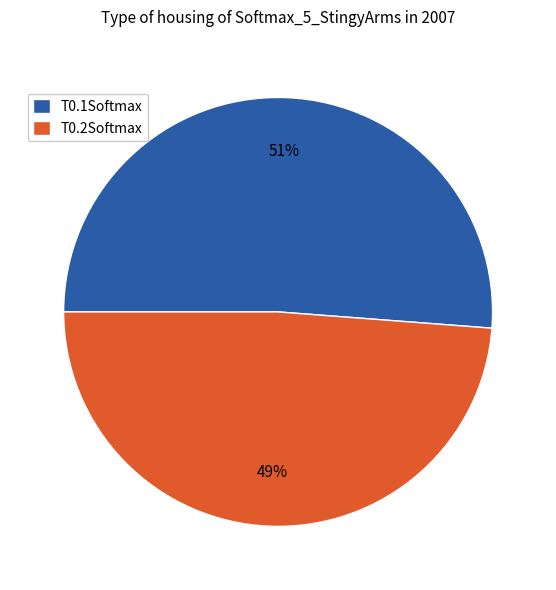

Is the sum of T0.2Softmax and T0.1Softmax greater than half?

Yes